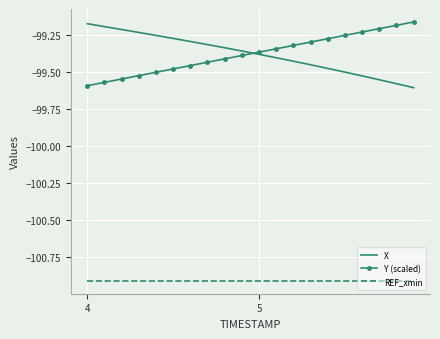

True or false: REF_xmin and X cross at least once.

False